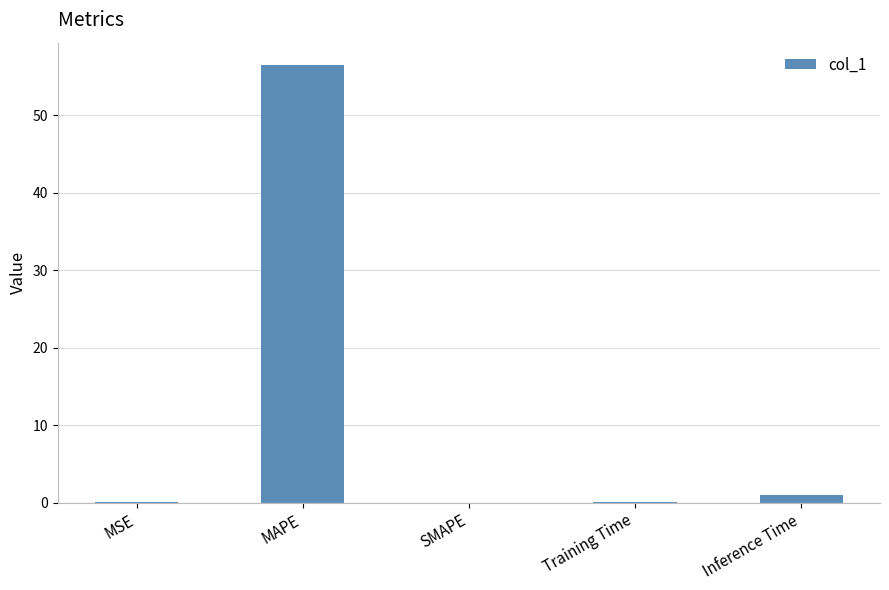

What is the approximate value at MAPE?

56.6